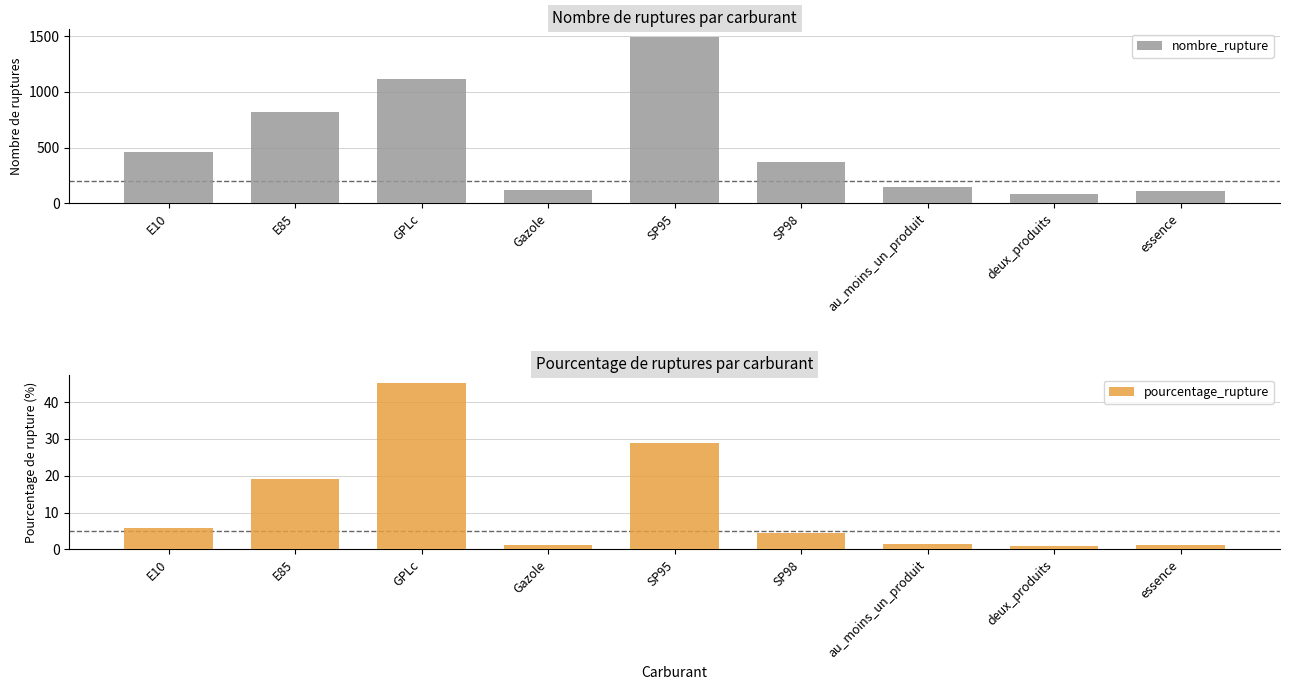

What are all the series names shown in the legend?

nombre_rupture, pourcentage_rupture